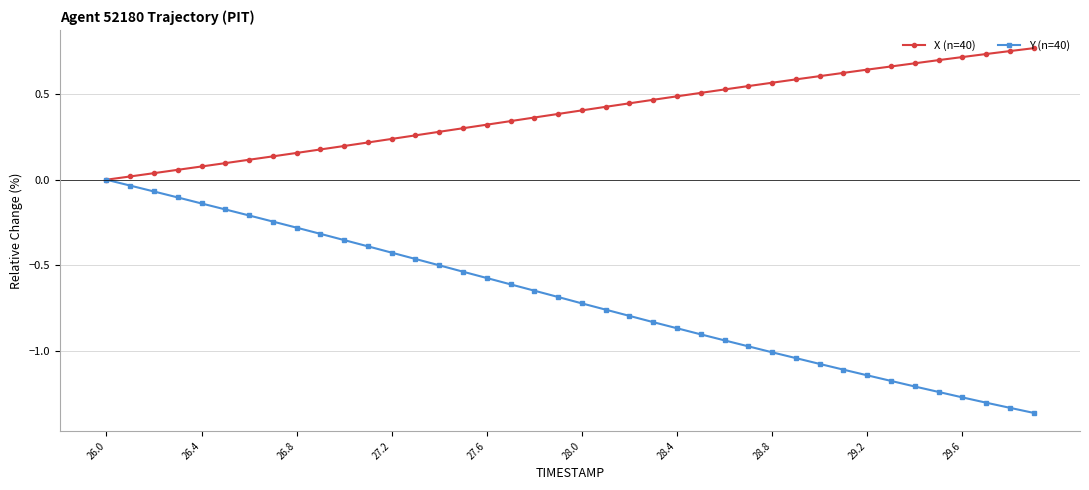

List the series in order of their overall mean, lowest first.

Y (n=40), X (n=40)